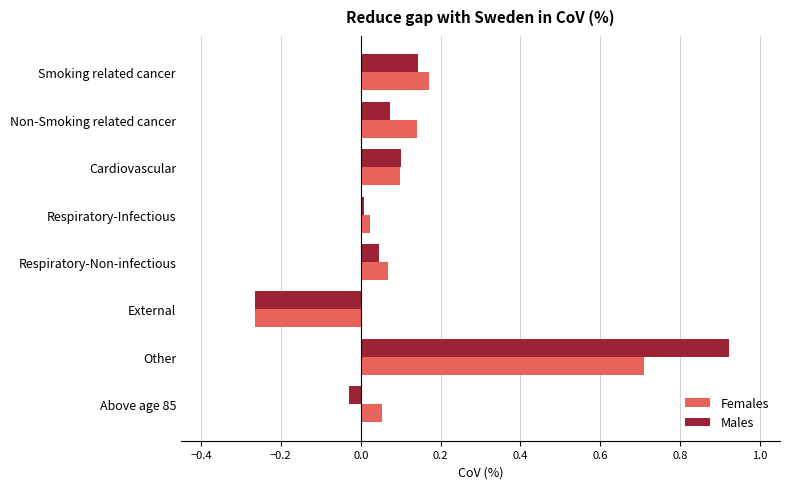

Which series has the widest spread of values?

Males